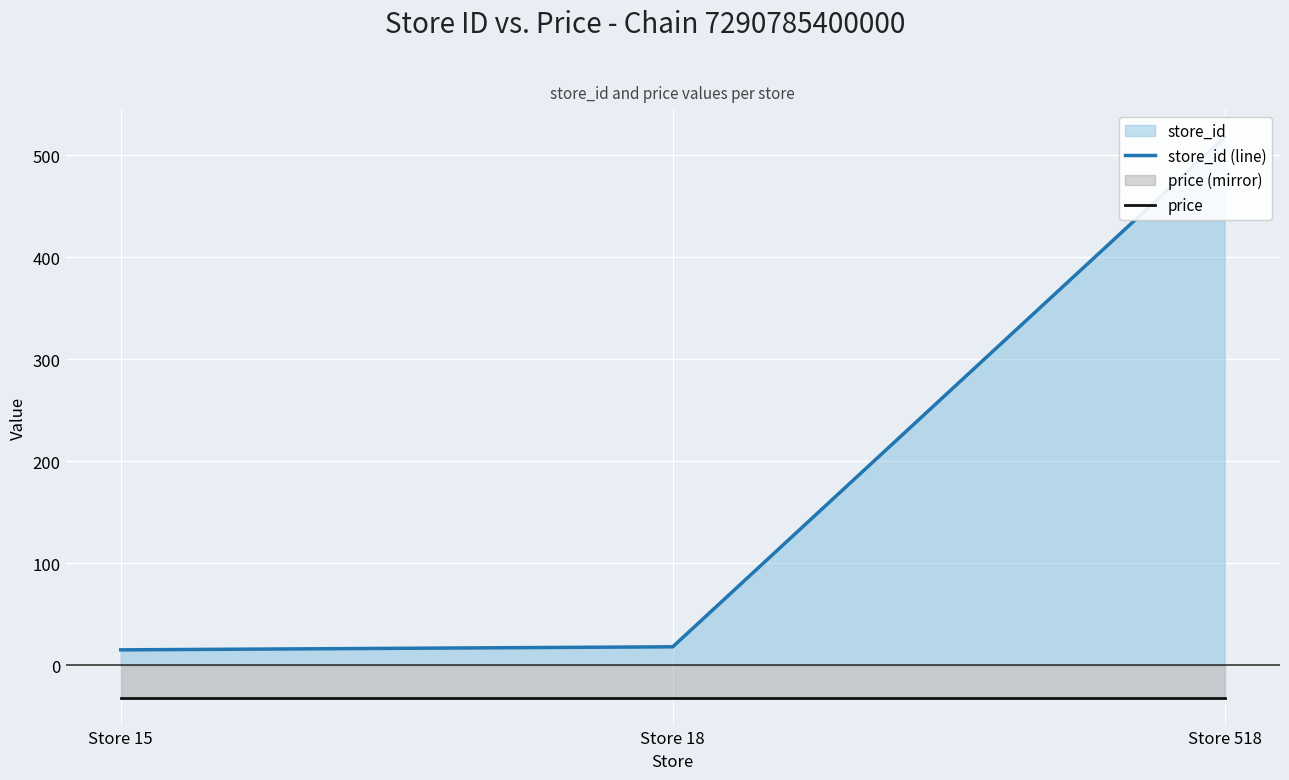

What is the sum of all store_id (line) values?

551.0